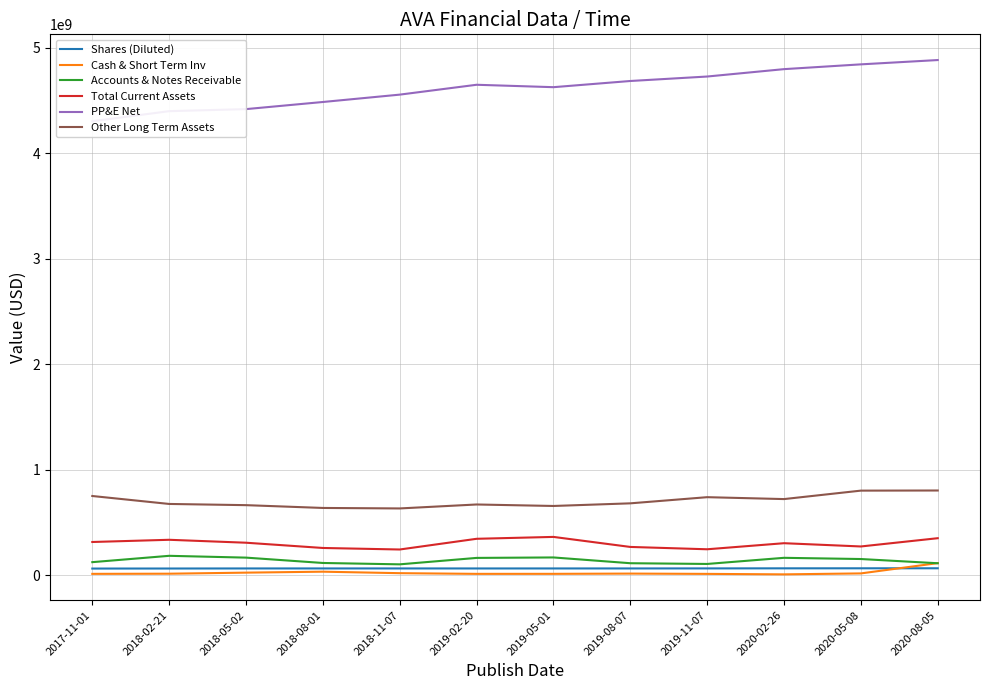

Reading left to right, list all the values displayed in this chart.

Shares (Diluted): 2017-11-01=64892000	2018-02-21=65310000	2018-05-02=65931000	2018-08-01=65983000	2018-11-07=66026000	2019-02-20=65844000	2019-05-01=65941000	2019-08-07=65963000	2019-11-07=66351000	2020-02-26=67061000	2020-05-08=67381000	2020-08-05=67589000
Cash & Short Term Inv: 2017-11-01=14716000	2018-02-21=16172000	2018-05-02=26273000	2018-08-01=35333000	2018-11-07=21170000	2019-02-20=14656000	2019-05-01=14861000	2019-08-07=17231000	2019-11-07=14454000	2020-02-26=9896000	2020-05-08=18919000	2020-08-05=116394000
Accounts & Notes Receivable: 2017-11-01=125595000	2018-02-21=185664000	2018-05-02=168534000	2018-08-01=117831000	2018-11-07=104892000	2019-02-20=165824000	2019-05-01=170200000	2019-08-07=115493000	2019-11-07=108577000	2020-02-26=166657000	2020-05-08=155253000	2020-08-05=115241000
Total Current Assets: 2017-11-01=316634000	2018-02-21=337534000	2018-05-02=309747000	2018-08-01=259985000	2018-11-07=245512000	2019-02-20=346923000	2019-05-01=364803000	2019-08-07=269767000	2019-11-07=247646000	2020-02-26=305129000	2020-05-08=274238000	2020-08-05=352507000
PP&E Net: 2017-11-01=4303164000	2018-02-21=4398810000	2018-05-02=4418237000	2018-08-01=4485698000	2018-11-07=4555440000	2019-02-20=4648930000	2019-05-01=4626054000	2019-08-07=4684654000	2019-11-07=4727014000	2020-02-26=4797007000	2020-05-08=4842318000	2020-08-05=4883133000
Other Long Term Assets: 2017-11-01=752412000	2018-02-21=677071000	2018-05-02=665663000	2018-08-01=639167000	2018-11-07=634535000	2019-02-20=672026000	2019-05-01=657923000	2019-08-07=682877000	2019-11-07=741240000	2020-02-26=723228000	2020-05-08=803292000	2020-08-05=804516000